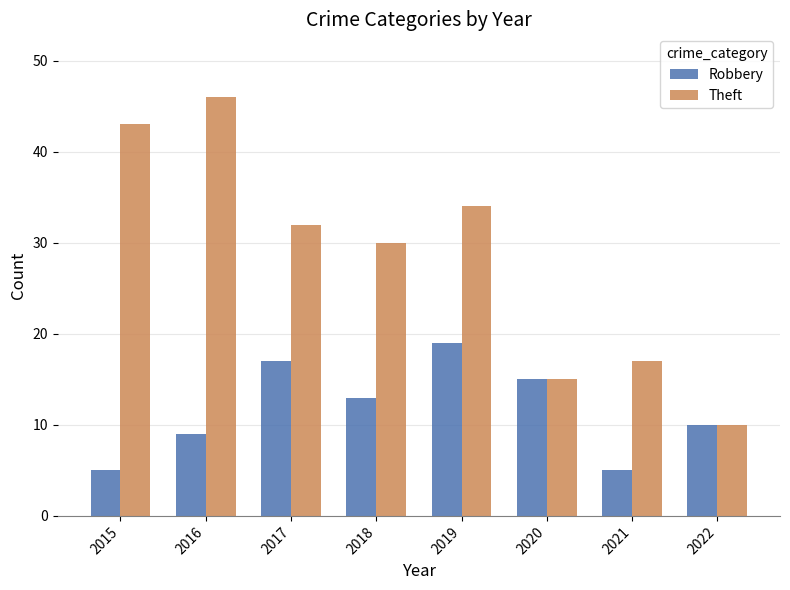

What is the sum of all Theft values?

227